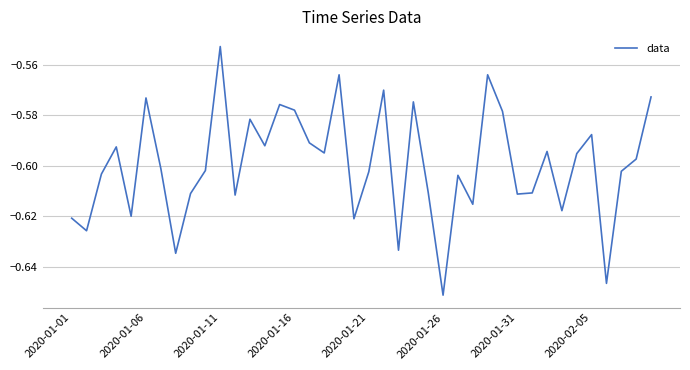

How many lines are shown in the chart?

1